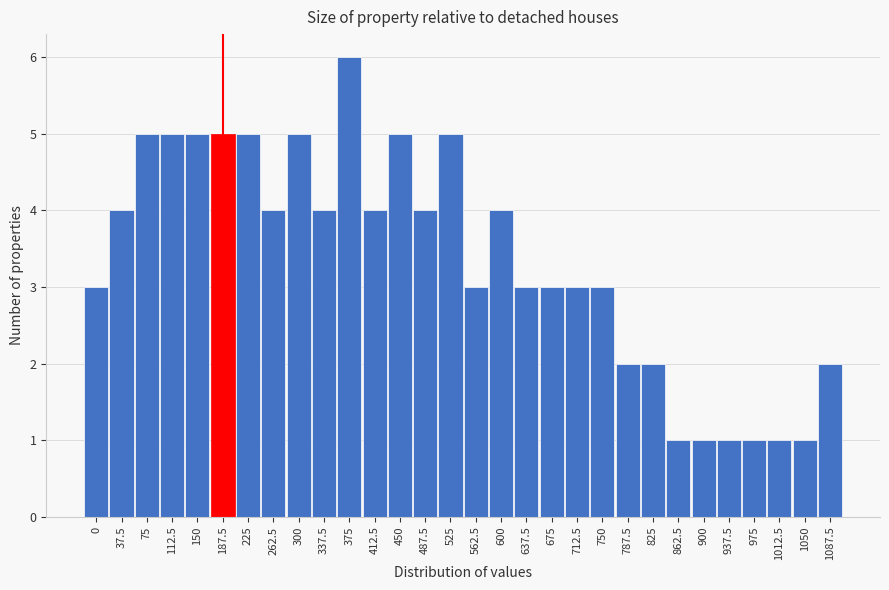

Reading left to right, extract all data points from this chart.

3	4	5	5	5	5	5	4	5	4	6	4	5	4	5	3	4	3	3	3	3	2	2	1	1	1	1	1	1	2